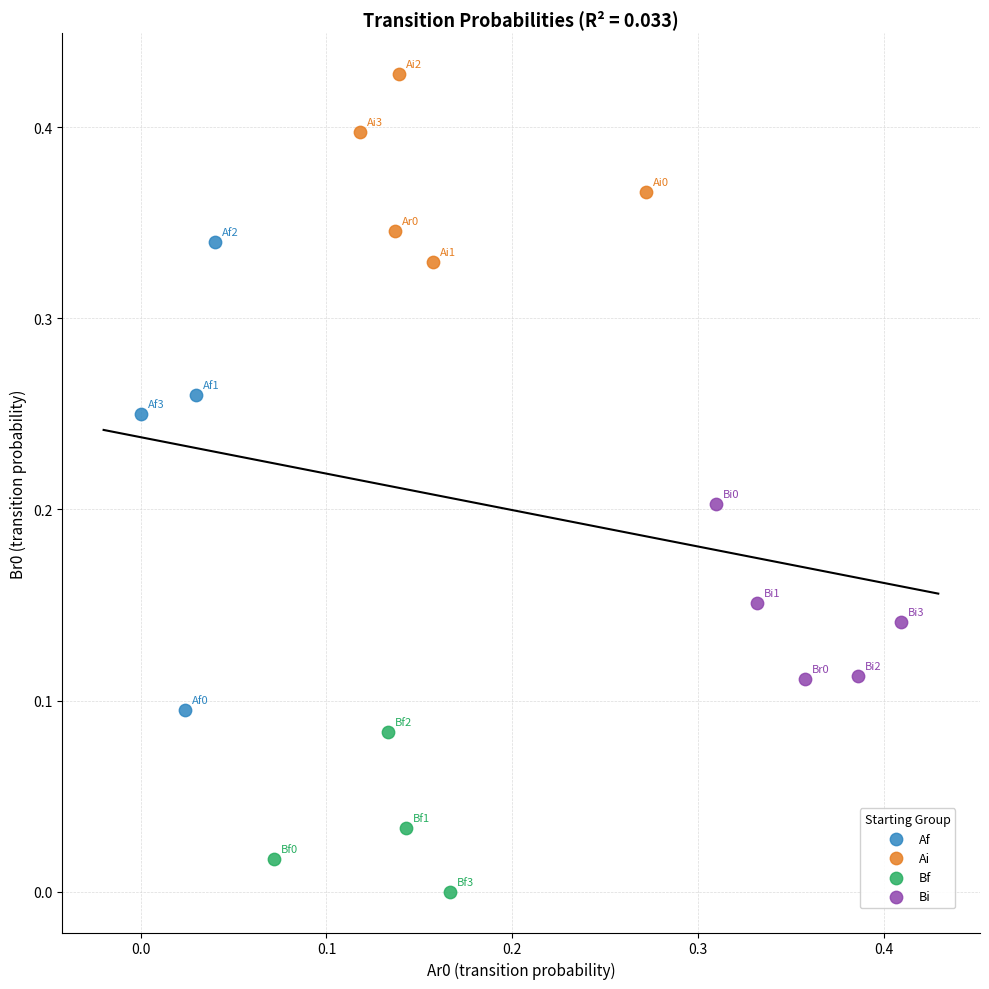

Which series contains the highest Y value?

Ai